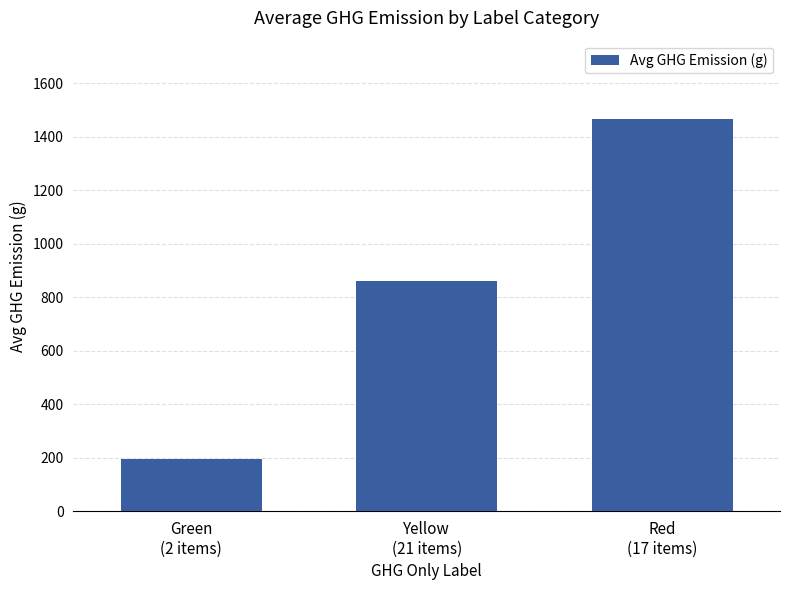

What position from the left is Green
(2 items)?

1